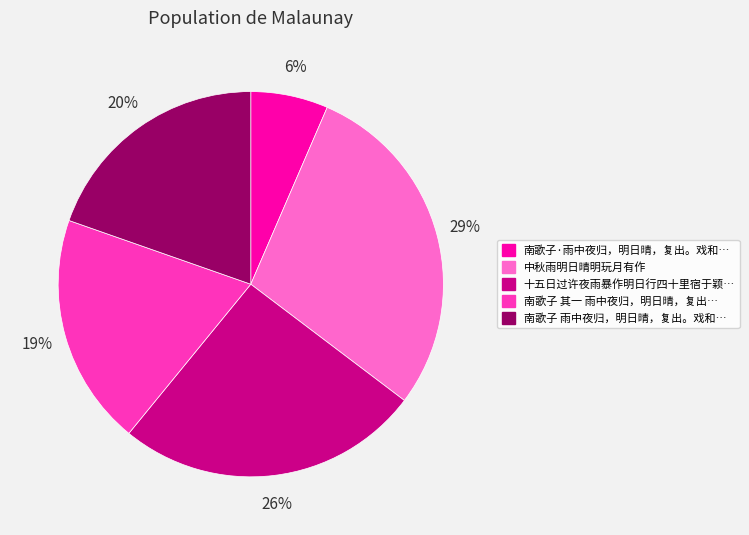

To the nearest percent, what is the average slice percentage?

20%